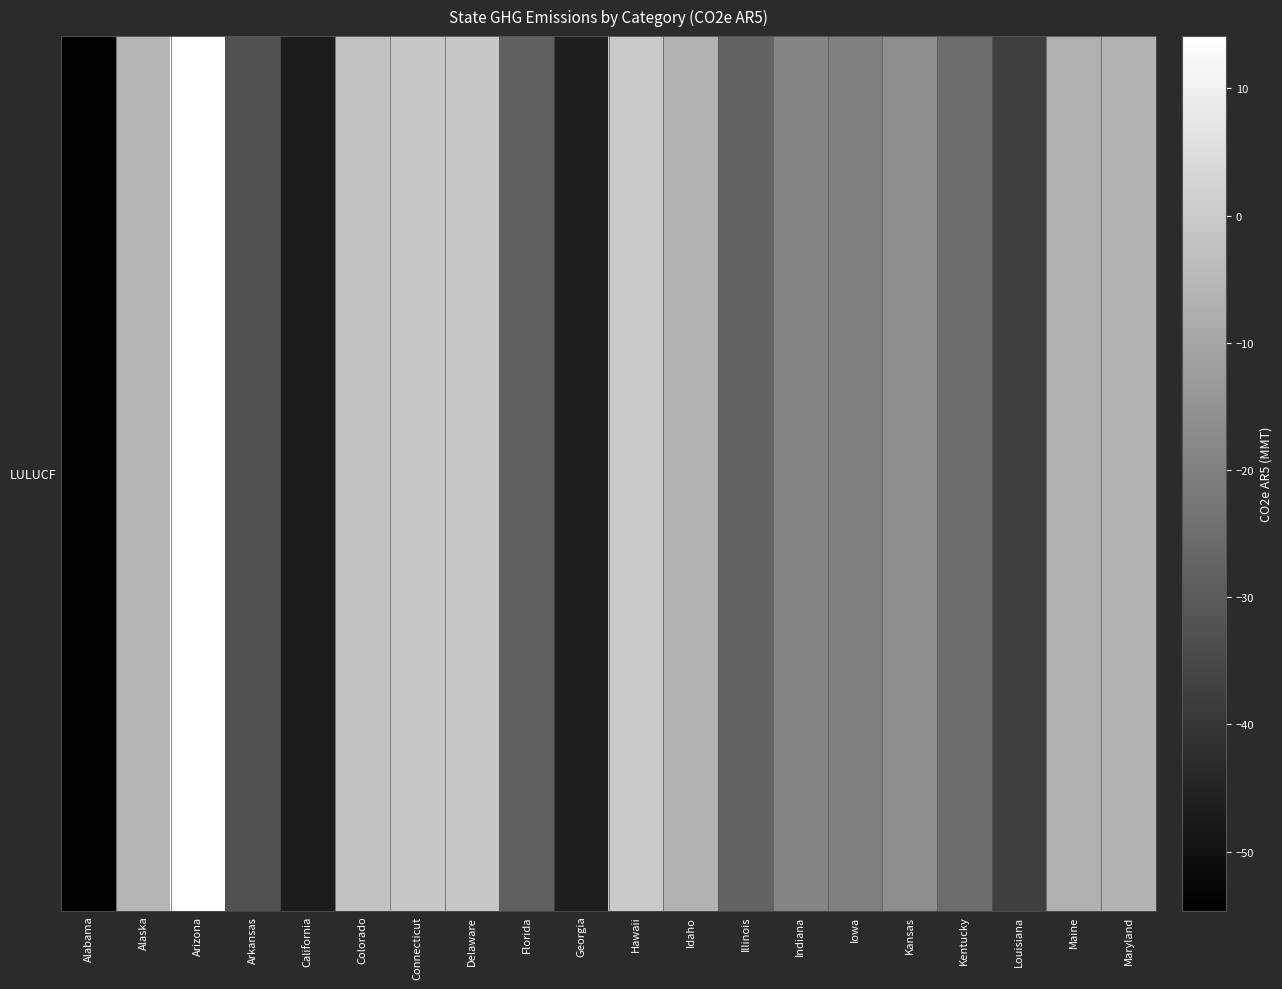

What is the average value?

-18.6